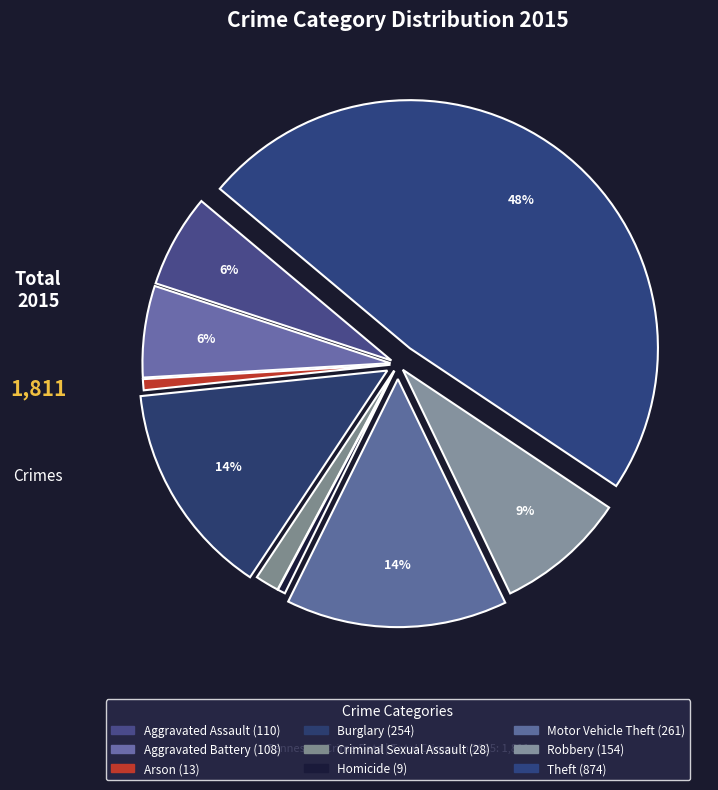

Is Aggravated Battery the majority of the pie?

No